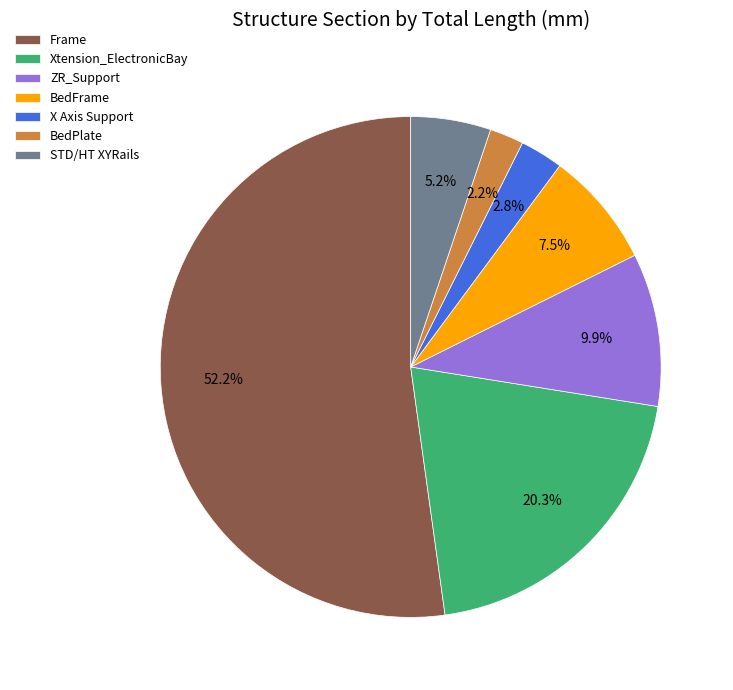

What is the total percentage of ZR_Support and Xtension_ElectronicBay?

30.2%